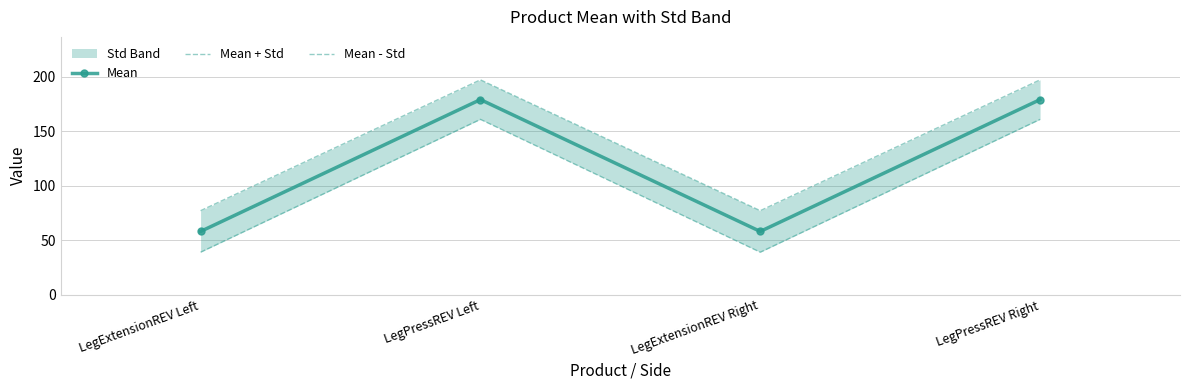

How many interior local peaks does the Mean + Std series have?

1